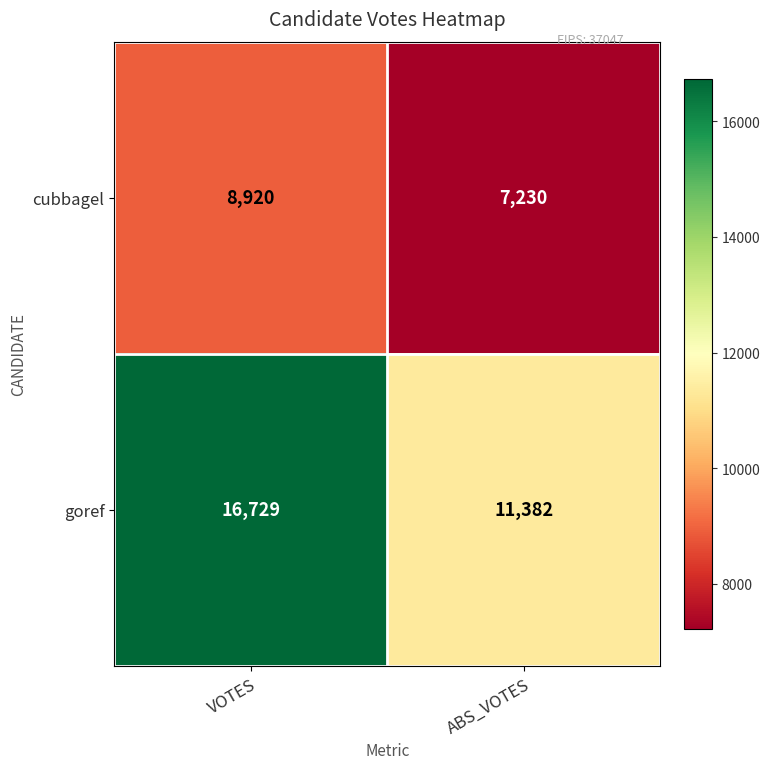

Where is goref nearest to the value 14055?

ABS_VOTES